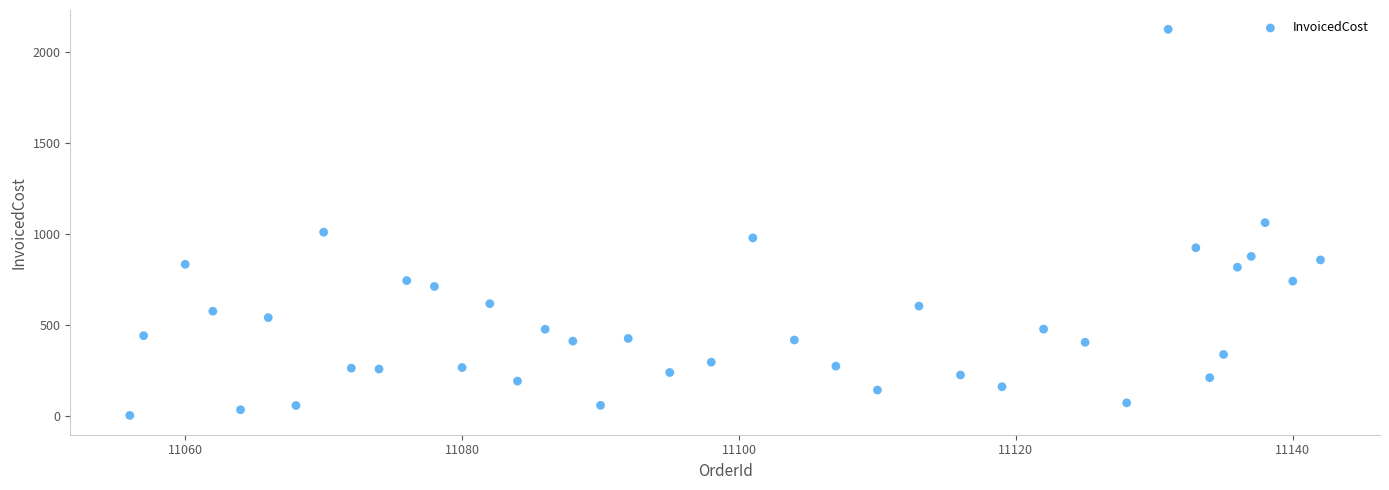

What is the range of Y values (max minus min)?

2121.7